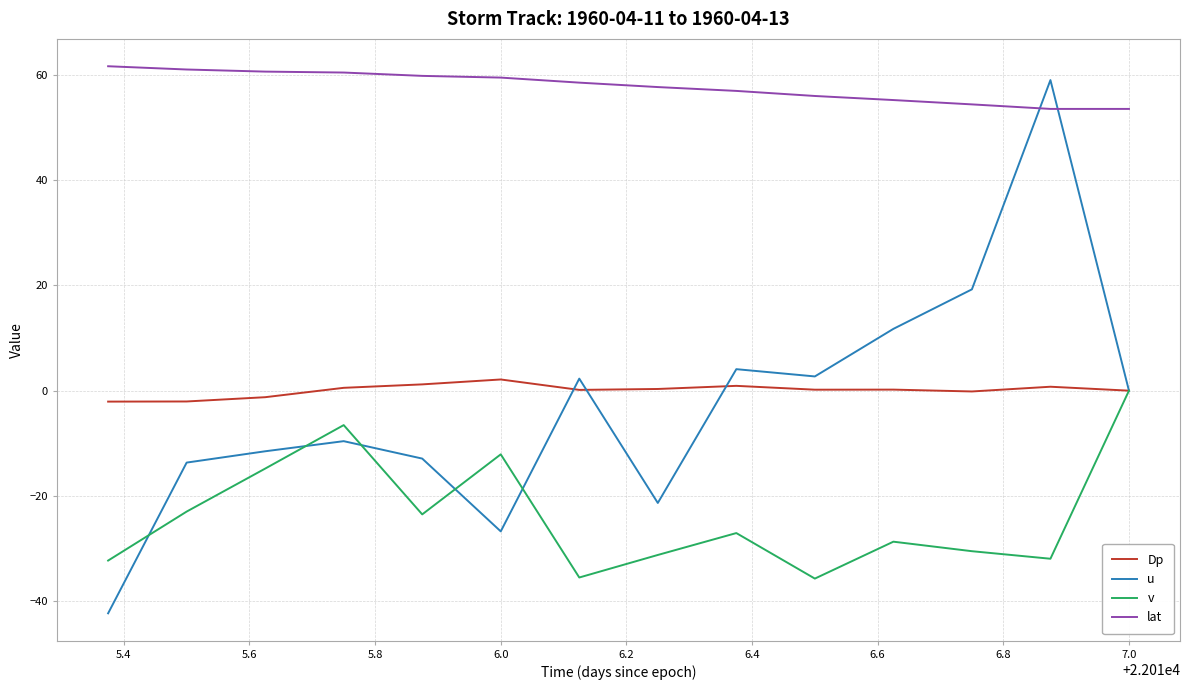

How many lines are shown in the chart?

4